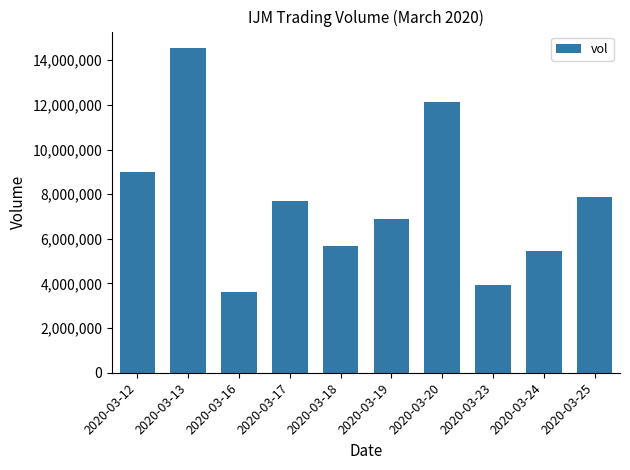

What is the change in value from 2020-03-17 to 2020-03-25?

+169200